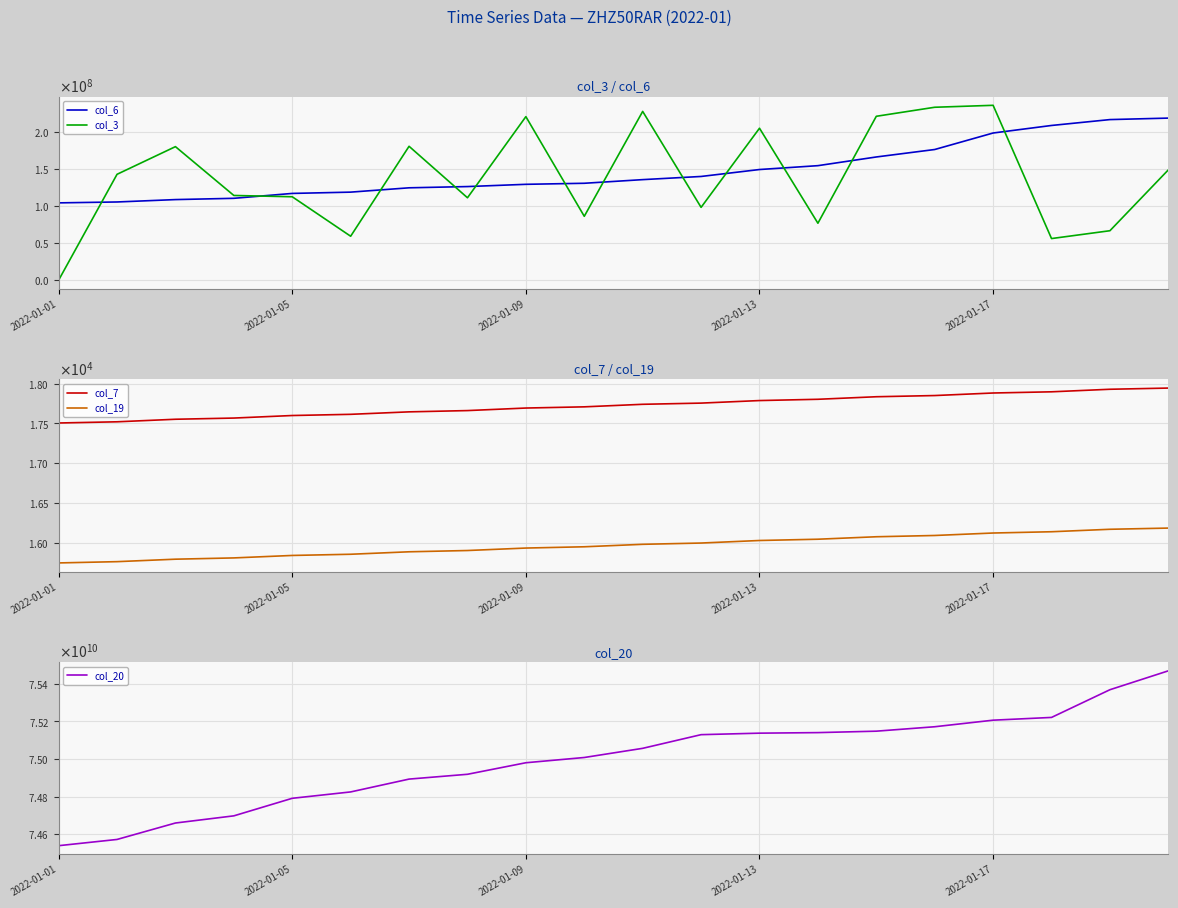

Is it true that col_7 equals 28252 at 11?

False